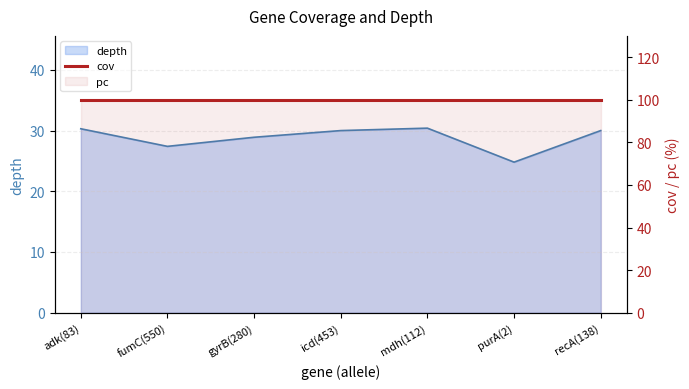

Which series has the largest total across all categories?

cov